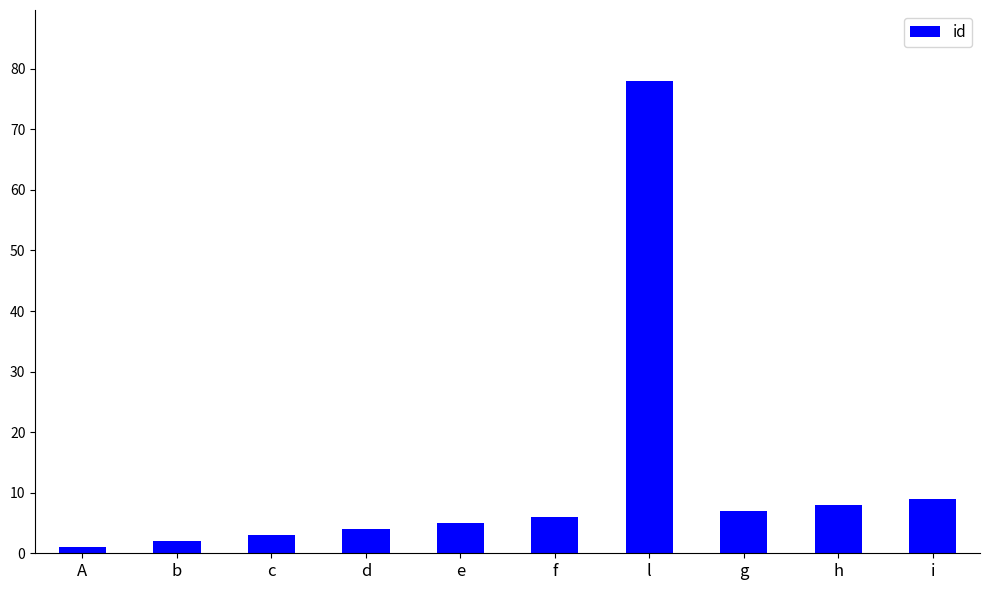

What is the ratio of the value at h to the value at d?

2.0